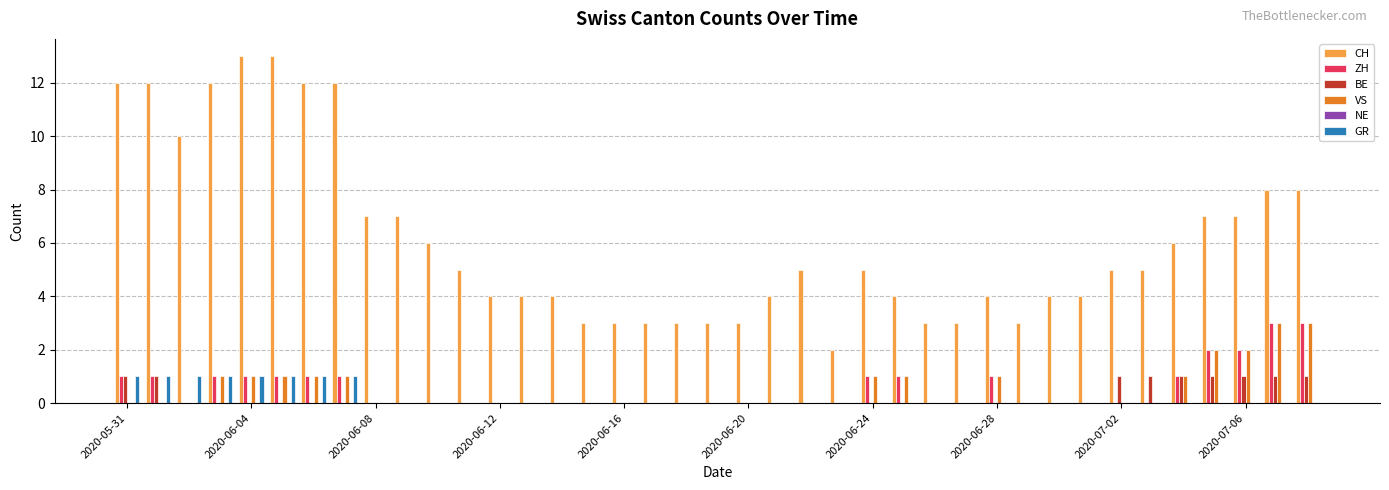

How many groups of bars are there?

39